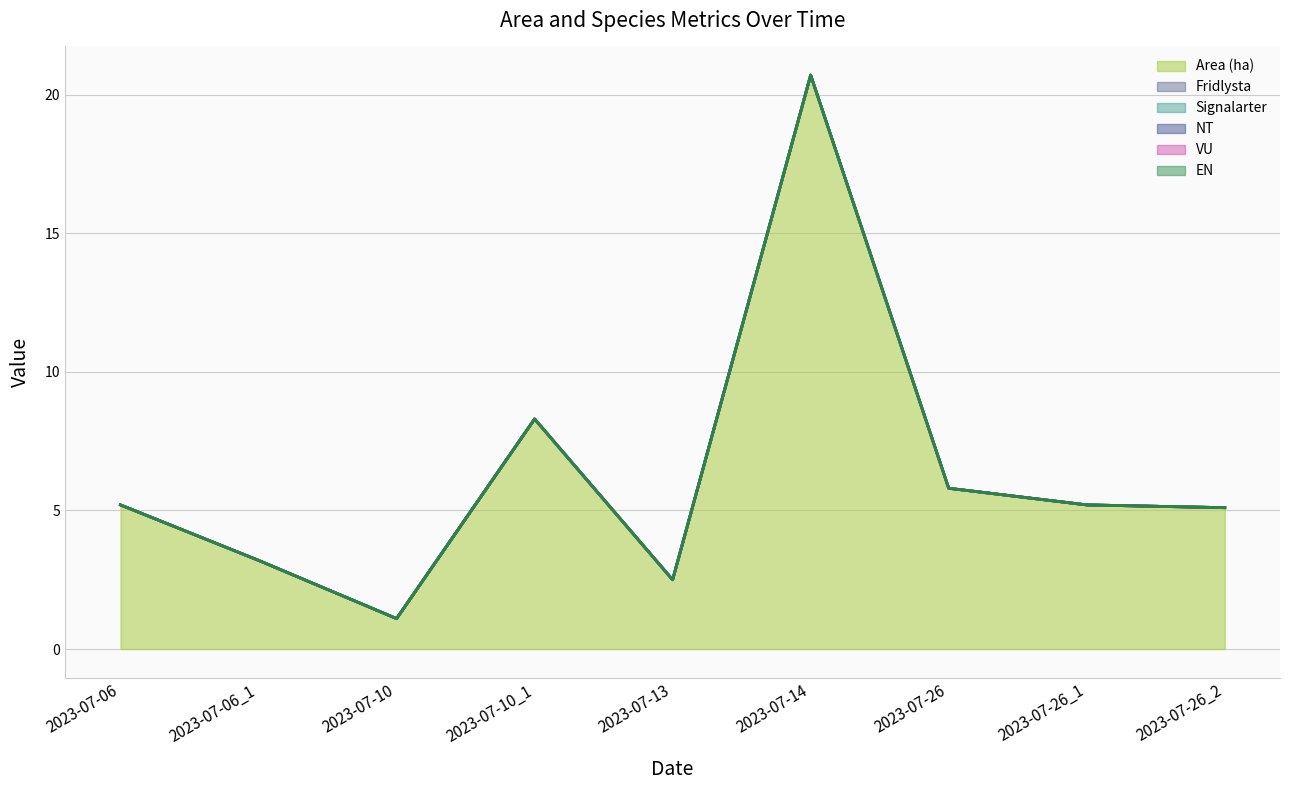

At which category is the sum across all series the highest?

2023-07-14